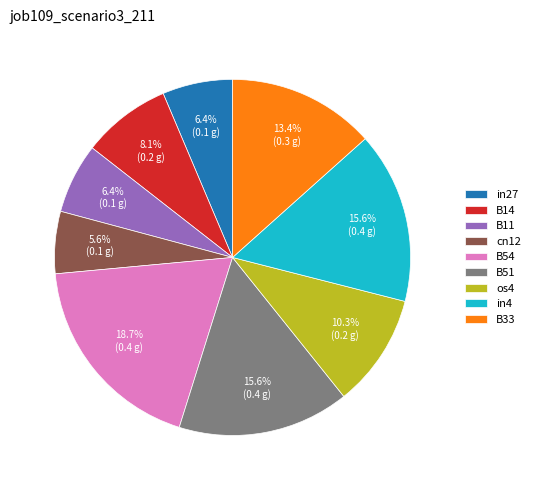

Which category has the biggest portion of the pie?

B54